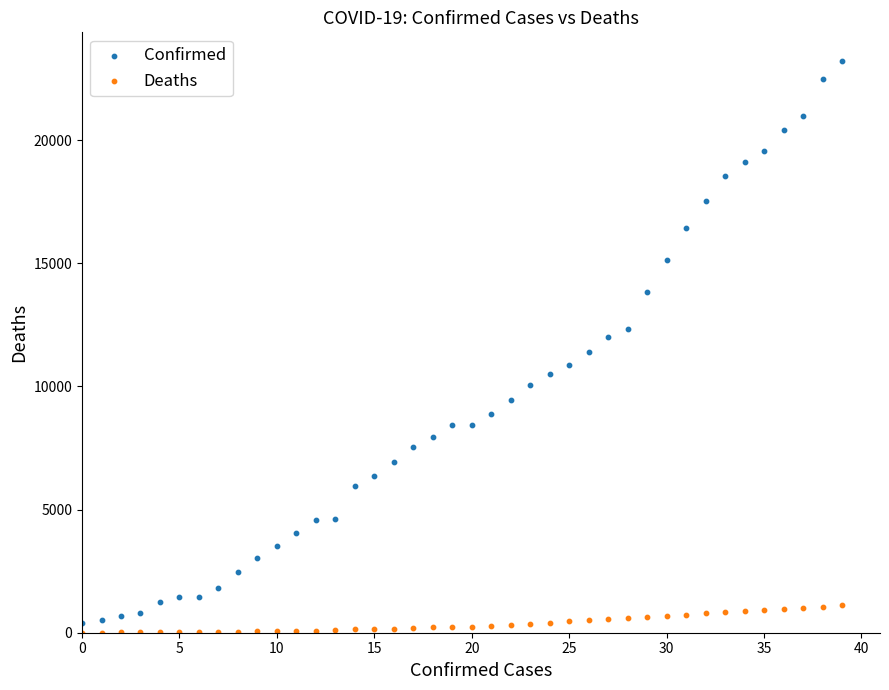

What are all the series names shown in the legend?

Confirmed, Deaths